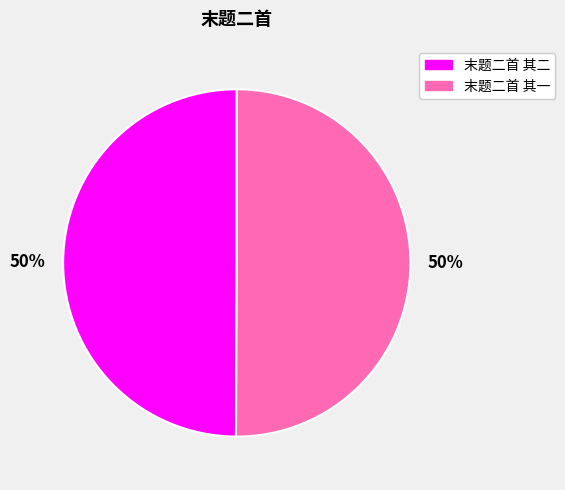

To the nearest percent, what is the average slice percentage?

50%